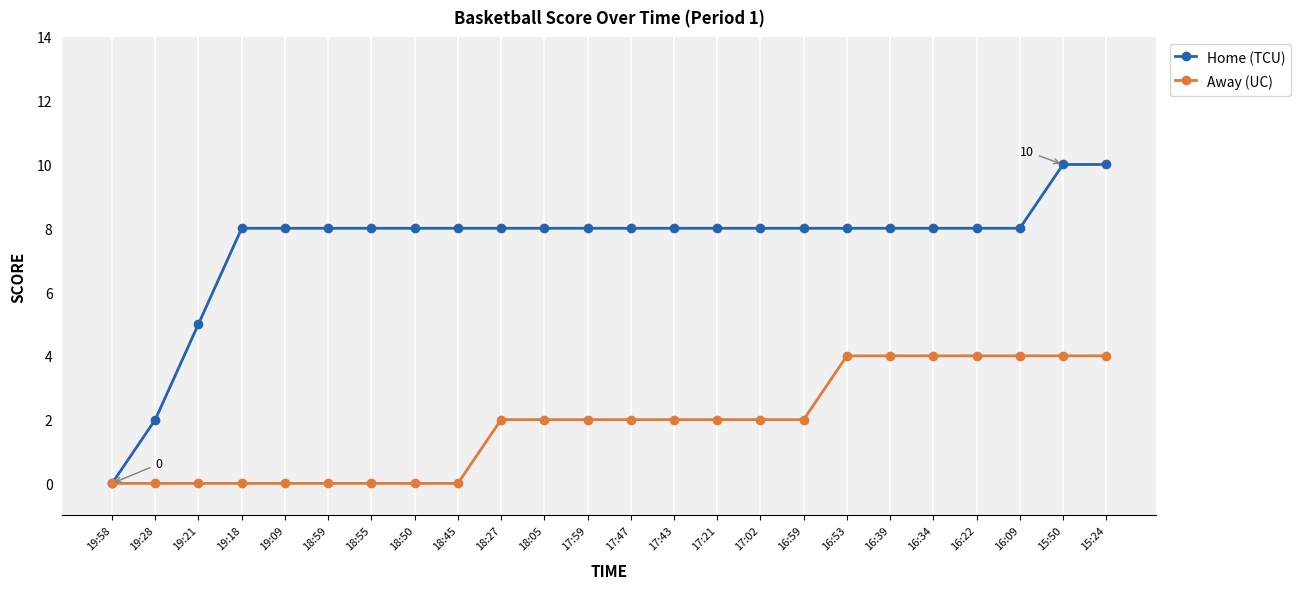

List the series in order of their peak value, highest first.

Home (TCU), Away (UC)